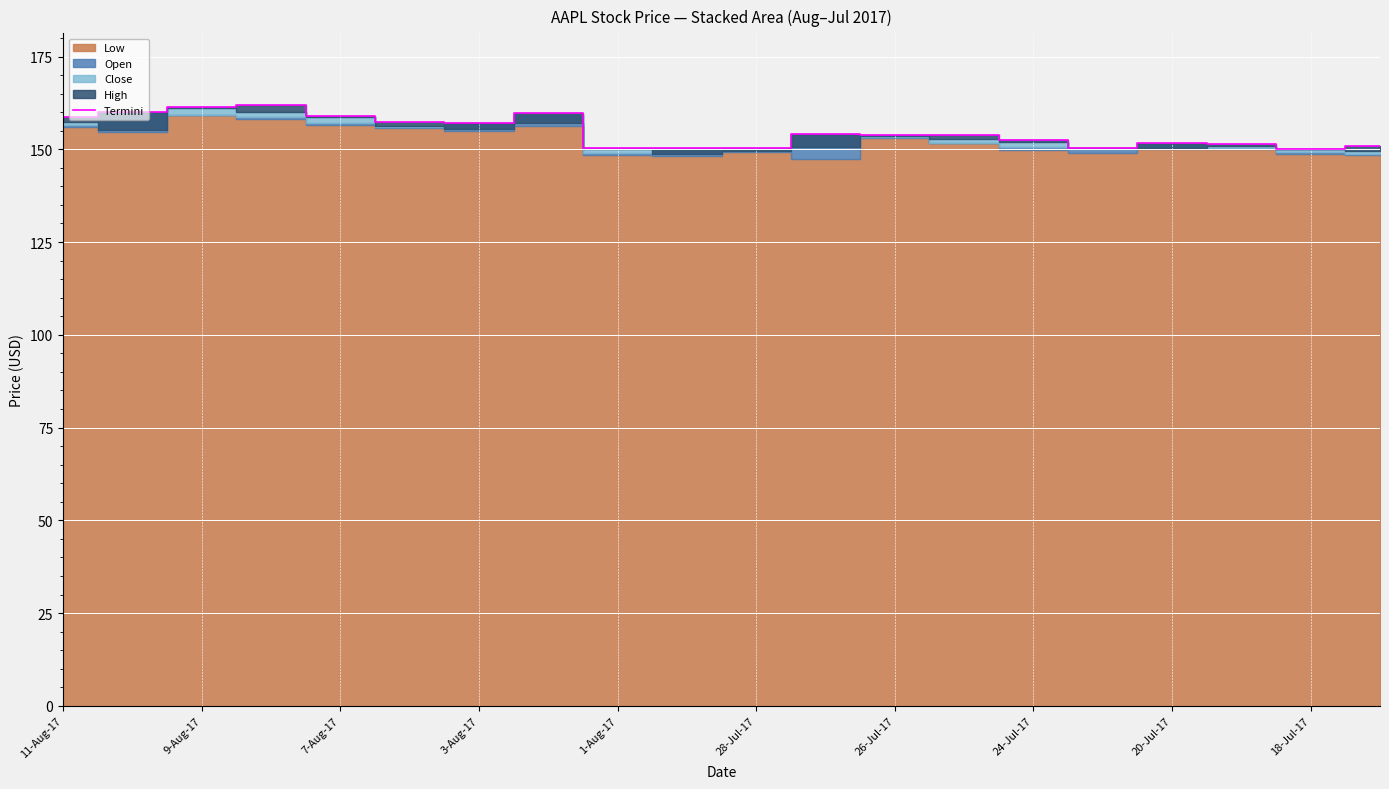

True or false: Termini has a value of 37.8 at 9-Aug-17.

False